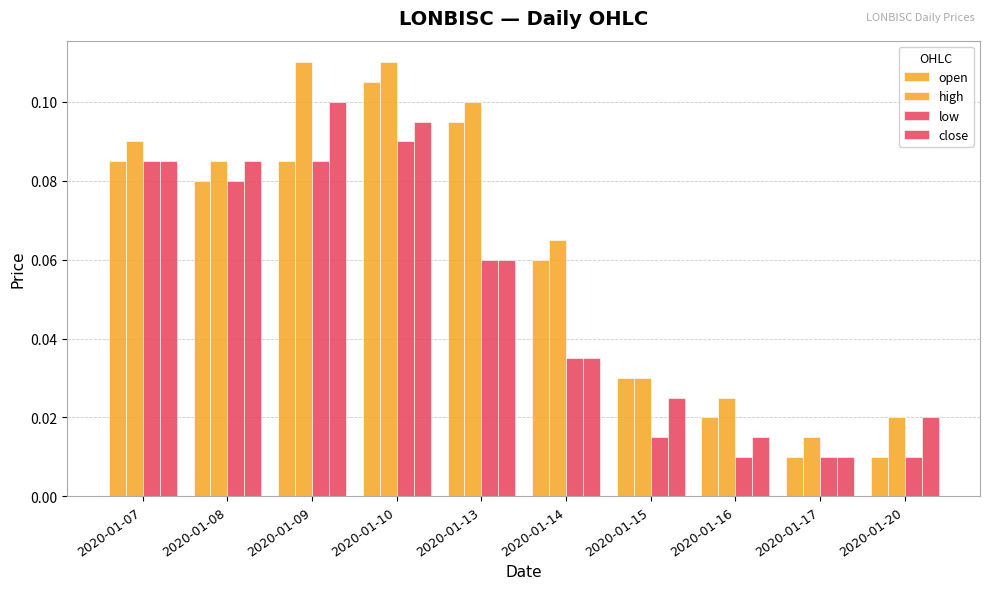

How many bars are there in each group?

4